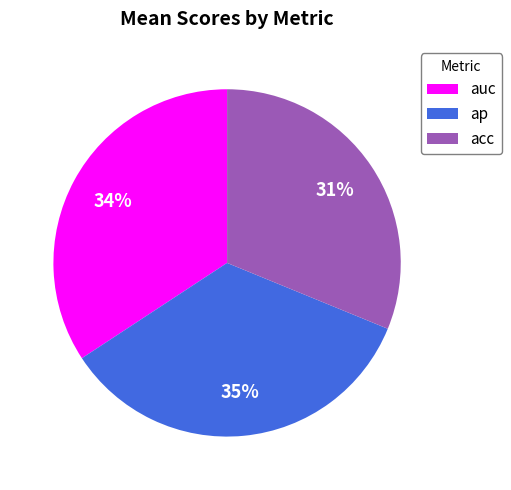

Does any single category account for the majority?

No